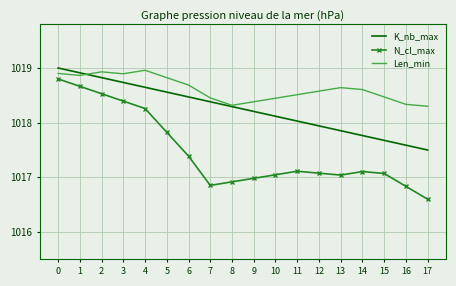

Rank the series by their average value, from highest to lowest.

Len_min, K_nb_max, N_cl_max